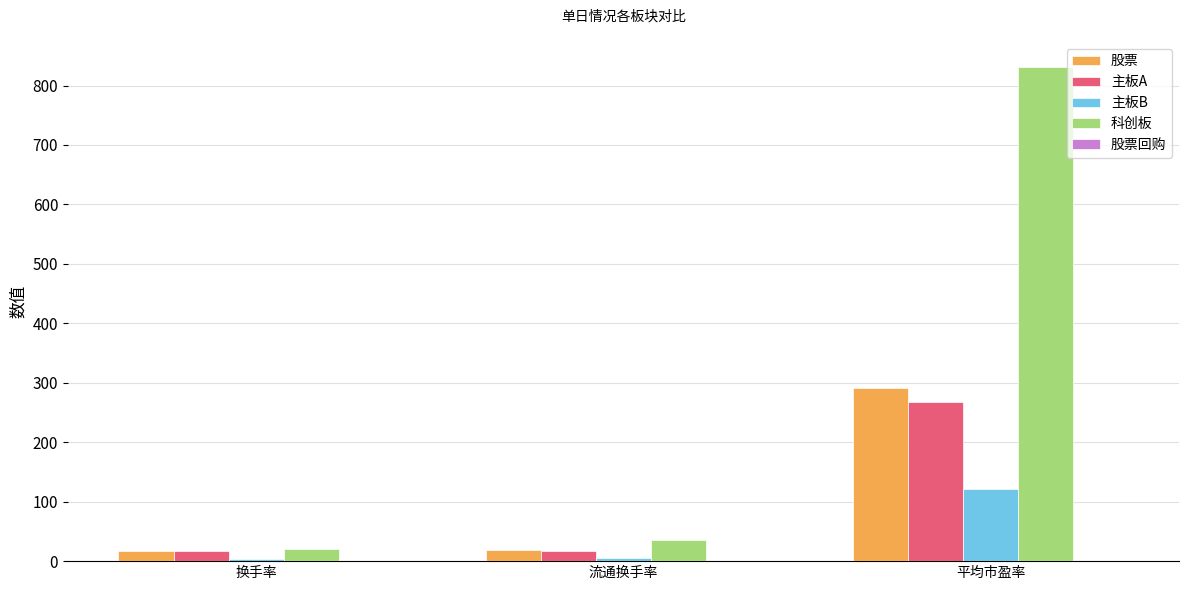

True or false: 科创板 has a value of 20.0 at 换手率.

True